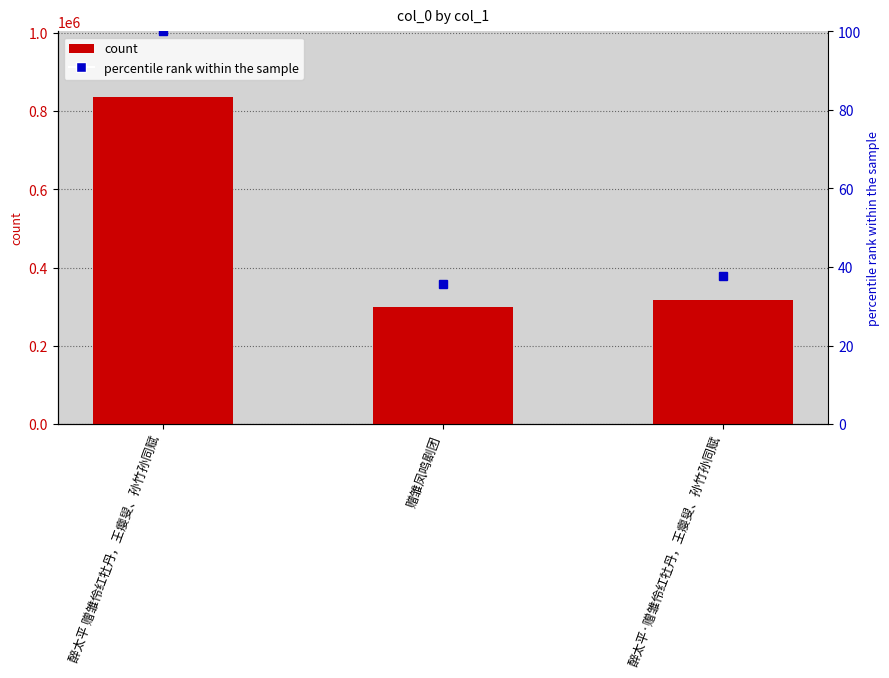

The chart shows a value of 836346 at 醉太平 赠雏伶红牡丹，王瘿叟、孙竹孙同赋. True or false?

True